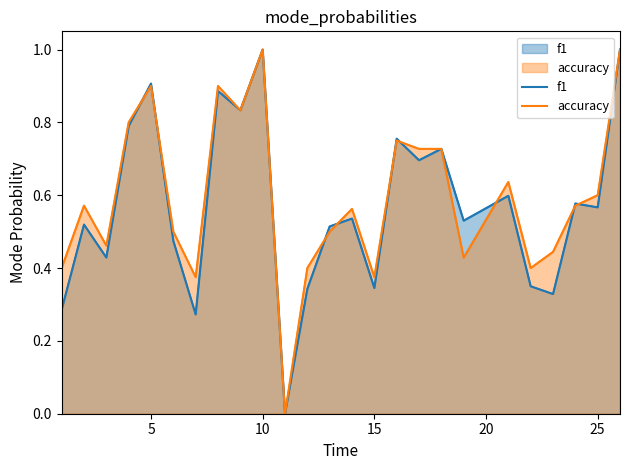

Is it true that accuracy equals 0.3 at 8?

False